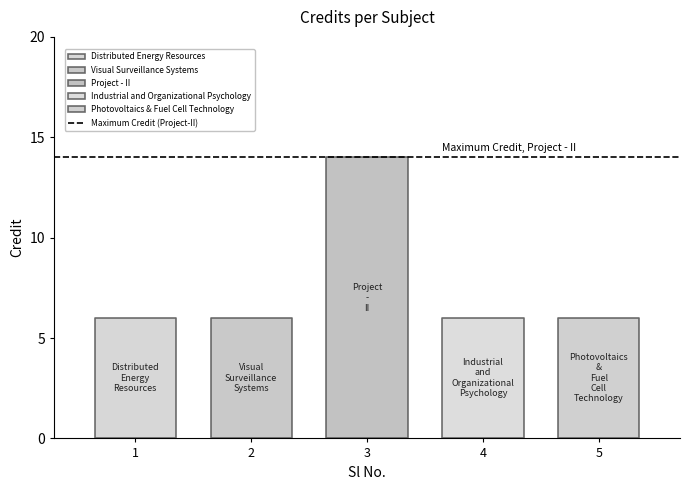

Which has a higher value, 3 or 2?

3